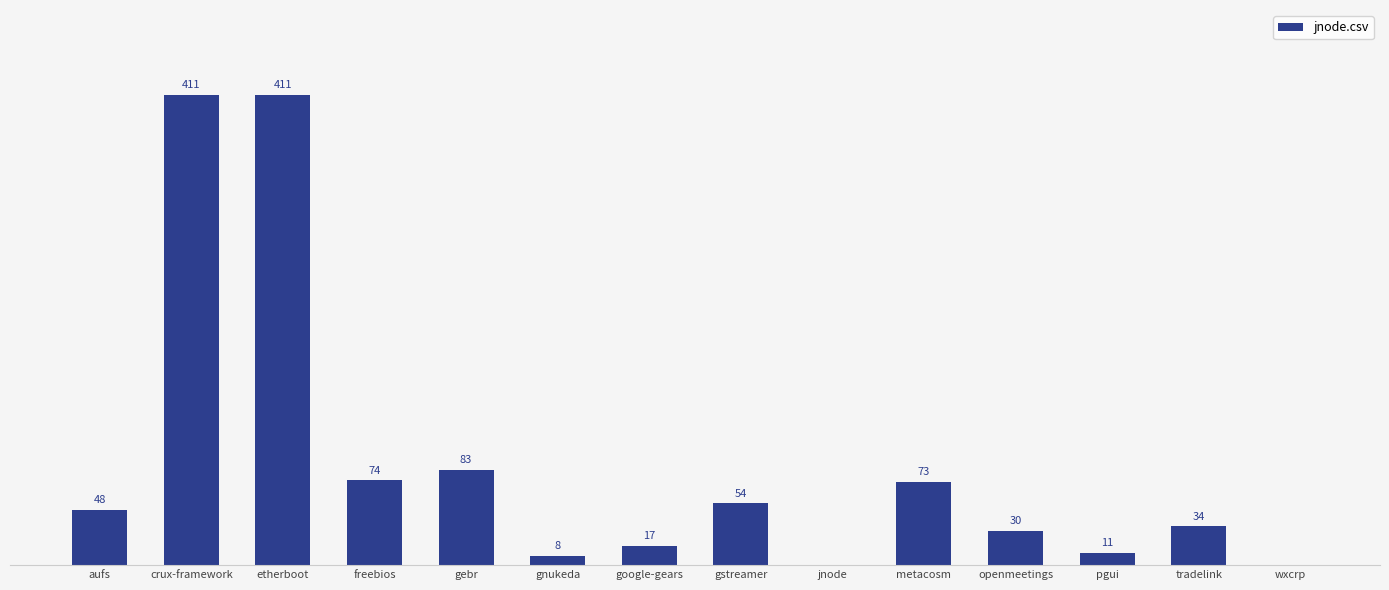

Between wxcrp and google-gears, which is larger?

google-gears